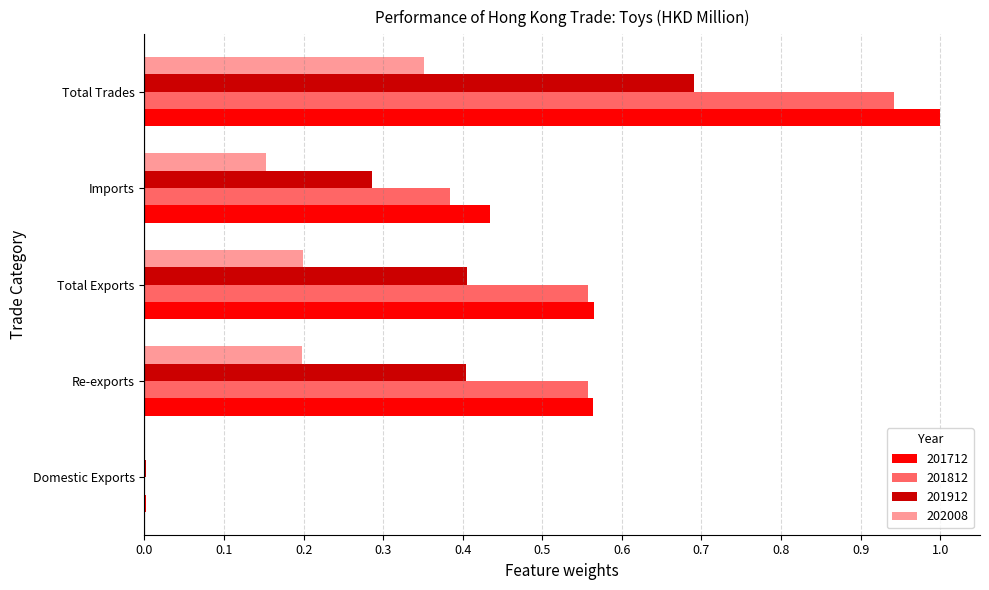

The 202008 series shows 0.0 at Domestic Exports. True or false?

True